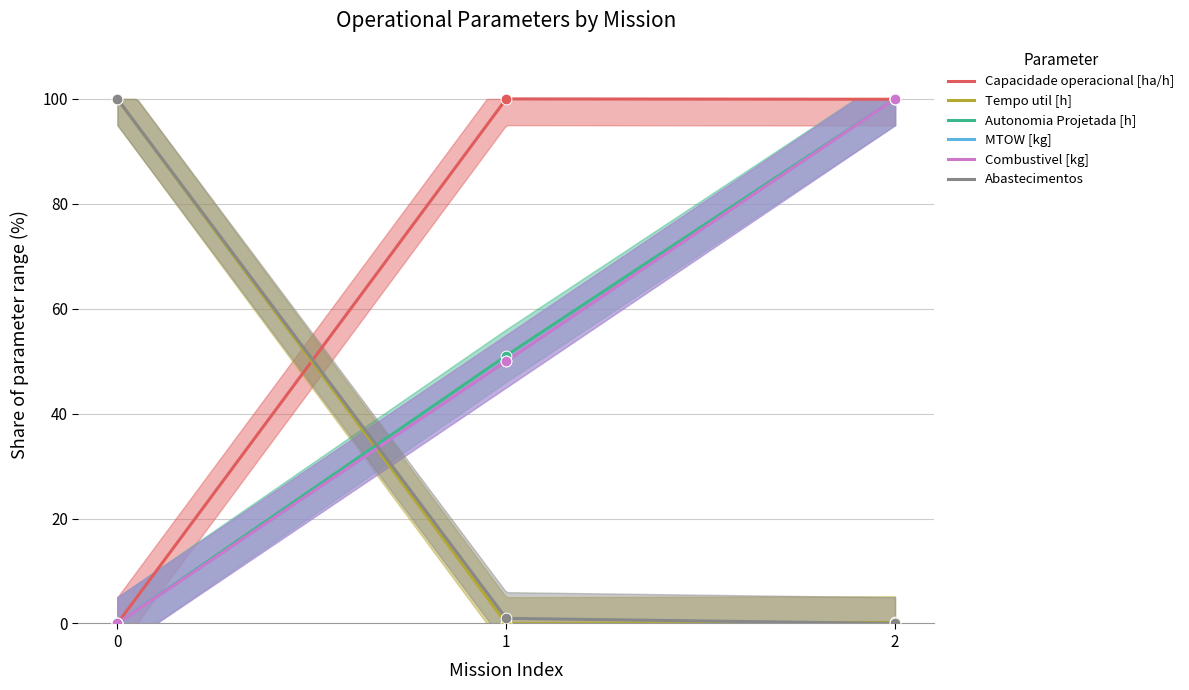

At which category is the sum across all series the highest?

2